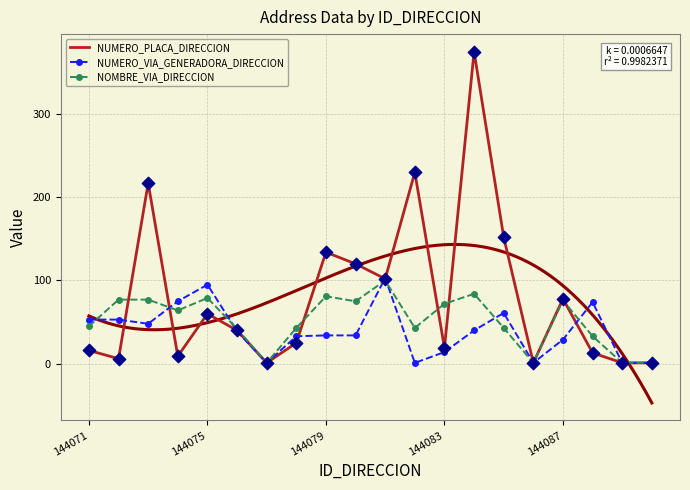

Is the value of NUMERO_PLACA_DIRECCION at 9 greater than the value of NOMBRE_VIA_DIRECCION at 19?

Yes